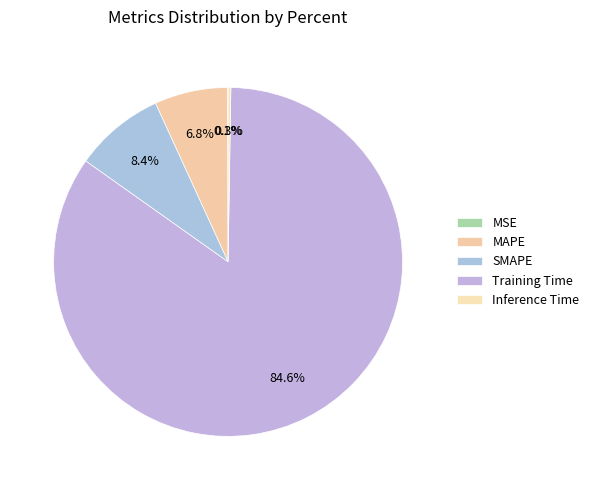

Count the number of slices in the pie.

5